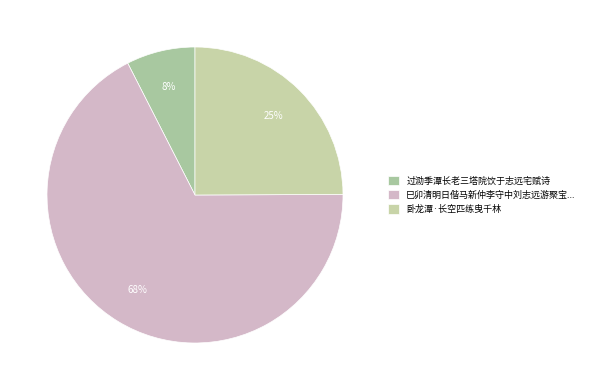

How many slices are in this pie chart?

3